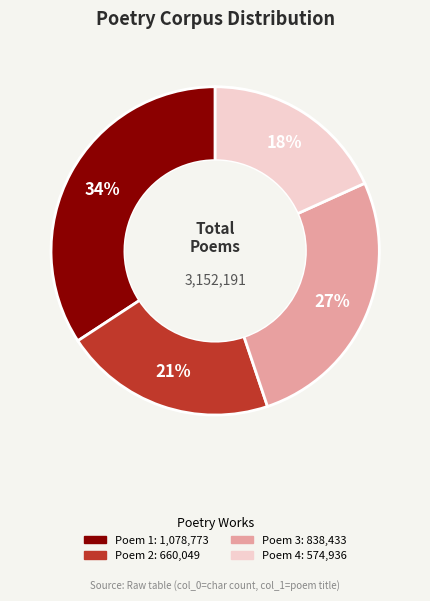

Is there a majority slice in this chart?

No